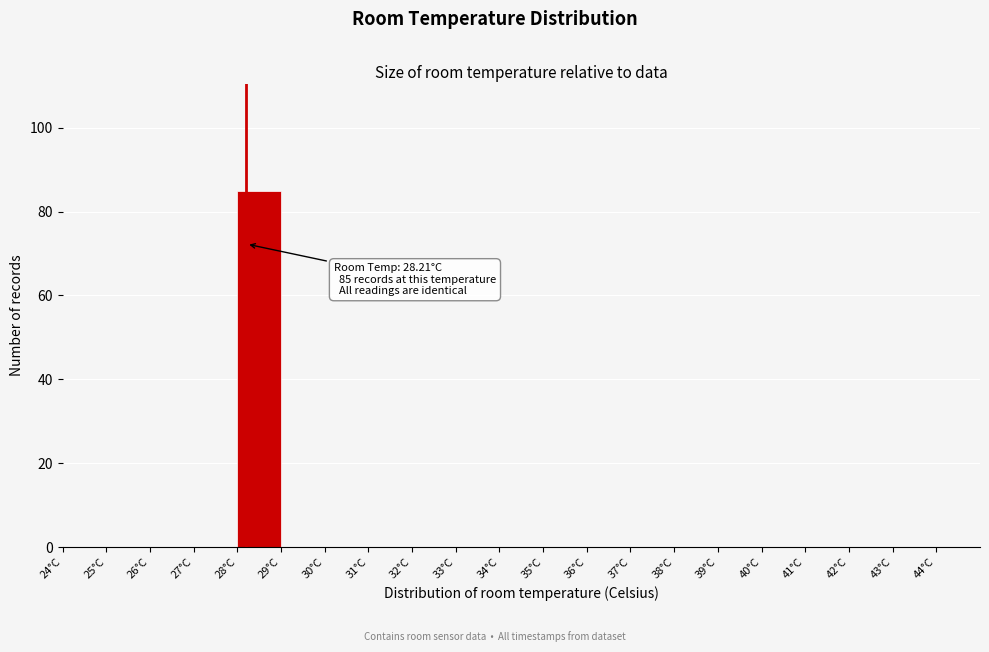

Over which range of the x-axis is the bar tallest?

28 to 29